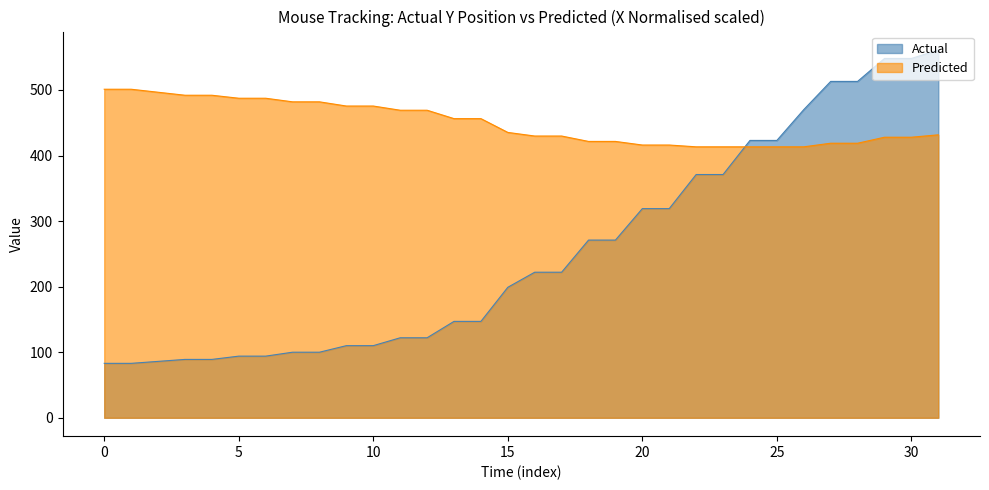

Which has a higher value, 18 or 17?

18